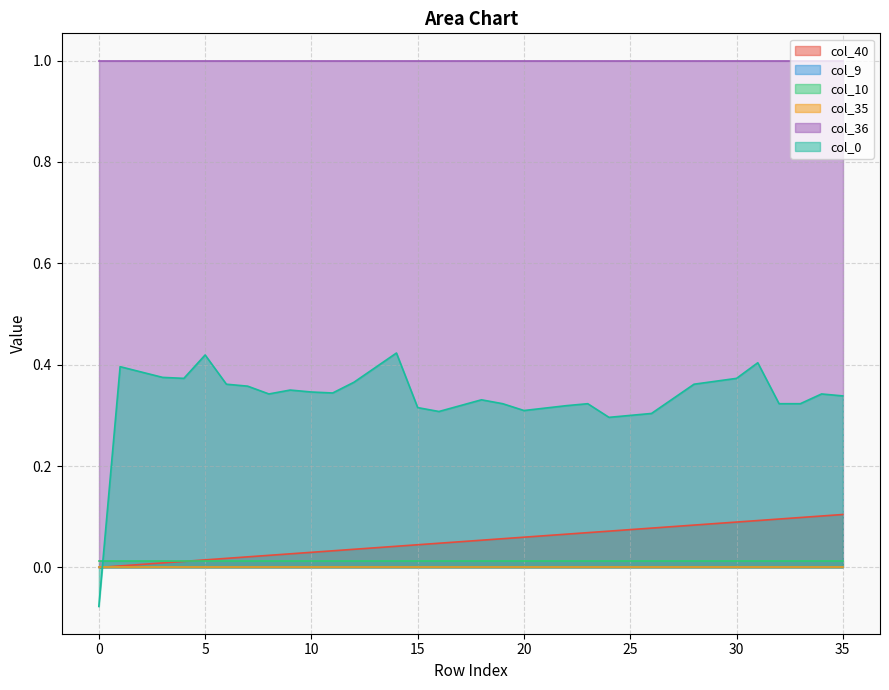

Reading right to left, extract all data points from this chart.

col_40: 35=0.1	34=0.1	33=0.1	32=0.1	31=0.1	30=0.1	29=0.1	28=0.1	27=0.1	26=0.1	25=0.1	24=0.1	23=0.1	22=0.1	21=0.1	20=0.1	19=0.1	18=0.1	17=0.1	16=0.0	15=0.0	14=0.0	13=0.0	12=0.0	11=0.0	10=0.0	9=0.0	8=0.0	7=0.0	6=0.0	5=0.0	4=0.0	3=0.0	2=0.0	1=0.0	0=0.0
col_9: 35=0.0	34=0.0	33=0.0	32=0.0	31=0.0	30=0.0	29=0.0	28=0.0	27=0.0	26=0.0	25=0.0	24=0.0	23=0.0	22=0.0	21=0.0	20=0.0	19=0.0	18=0.0	17=0.0	16=0.0	15=0.0	14=0.0	13=0.0	12=0.0	11=0.0	10=0.0	9=0.0	8=0.0	7=0.0	6=0.0	5=0.0	4=0.0	3=0.0	2=0.0	1=0.0	0=0.0
col_10: 35=0.0	34=0.0	33=0.0	32=0.0	31=0.0	30=0.0	29=0.0	28=0.0	27=0.0	26=0.0	25=0.0	24=0.0	23=0.0	22=0.0	21=0.0	20=0.0	19=0.0	18=0.0	17=0.0	16=0.0	15=0.0	14=0.0	13=0.0	12=0.0	11=0.0	10=0.0	9=0.0	8=0.0	7=0.0	6=0.0	5=0.0	4=0.0	3=0.0	2=0.0	1=0.0	0=0.0
col_35: 35=0.0	34=0.0	33=0.0	32=0.0	31=0.0	30=0.0	29=0.0	28=0.0	27=0.0	26=0.0	25=0.0	24=0.0	23=0.0	22=0.0	21=0.0	20=0.0	19=0.0	18=0.0	17=0.0	16=0.0	15=0.0	14=0.0	13=0.0	12=0.0	11=0.0	10=0.0	9=0.0	8=0.0	7=0.0	6=0.0	5=0.0	4=0.0	3=0.0	2=0.0	1=0.0	0=0.0
col_36: 35=1.0	34=1.0	33=1.0	32=1.0	31=1.0	30=1.0	29=1.0	28=1.0	27=1.0	26=1.0	25=1.0	24=1.0	23=1.0	22=1.0	21=1.0	20=1.0	19=1.0	18=1.0	17=1.0	16=1.0	15=1.0	14=1.0	13=1.0	12=1.0	11=1.0	10=1.0	9=1.0	8=1.0	7=1.0	6=1.0	5=1.0	4=1.0	3=1.0	2=1.0	1=1.0	0=1.0
col_0: 35=0.3	34=0.3	33=0.3	32=0.3	31=0.4	30=0.4	29=0.4	28=0.4	27=0.3	26=0.3	25=0.3	24=0.3	23=0.3	22=0.3	21=0.3	20=0.3	19=0.3	18=0.3	17=0.3	16=0.3	15=0.3	14=0.4	13=0.4	12=0.4	11=0.3	10=0.3	9=0.4	8=0.3	7=0.4	6=0.4	5=0.4	4=0.4	3=0.4	2=0.4	1=0.4	0=-0.1